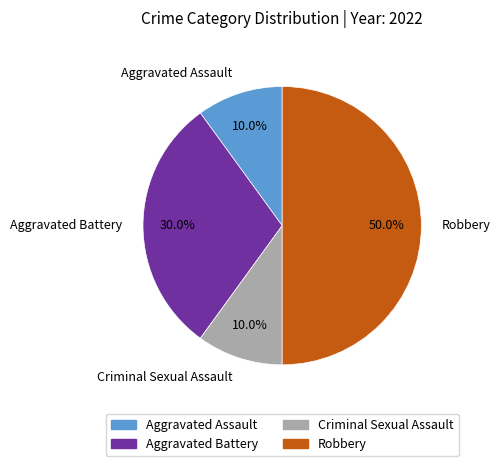

To the nearest percent, what is the difference between the Aggravated Assault and Aggravated Battery slice percentages?

20%